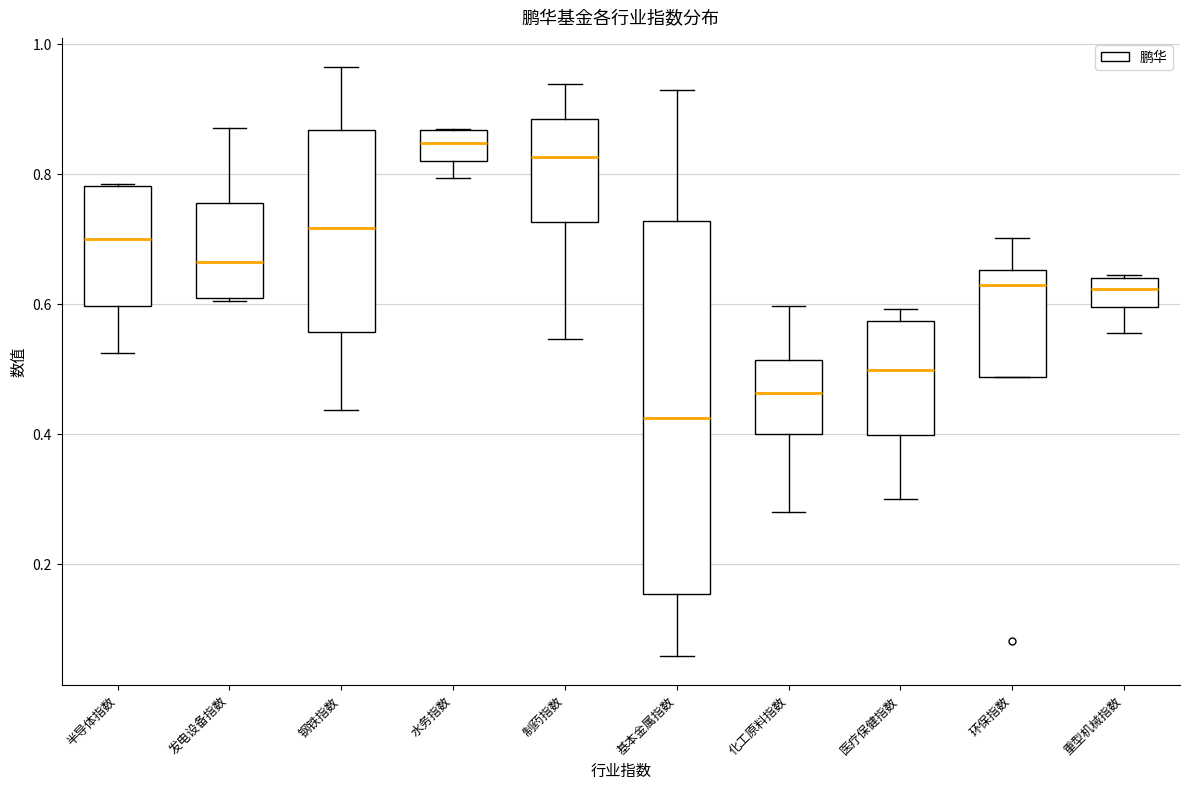

Which box has the lowest median line?

基本金属指数